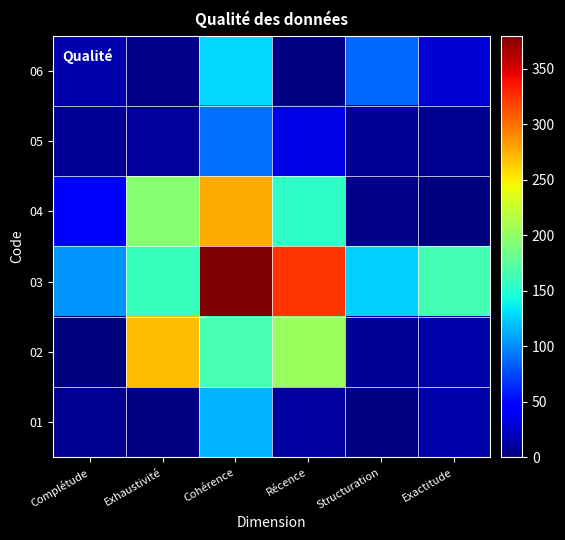

Reading right to left, transcribe all the data shown in this chart.

01: Exactitude=13.7	Structuration=2.6	Récence=11.6	Cohérence=114.6	Exhaustivité=2.1	Complétude=7.3
02: Exactitude=14.7	Structuration=7.5	Récence=204.3	Cohérence=165.0	Exhaustivité=270.0	Complétude=0.7
03: Exactitude=164.2	Structuration=124.8	Récence=324.6	Cohérence=380.0	Exhaustivité=160.2	Complétude=103.7
04: Exactitude=0.9	Structuration=4.4	Récence=154.6	Cohérence=277.5	Exhaustivité=195.6	Complétude=45.0
05: Exactitude=6.6	Structuration=8.8	Récence=35.3	Cohérence=89.5	Exhaustivité=9.8	Complétude=7.9
06: Exactitude=29.6	Structuration=86.7	Récence=1.5	Cohérence=128.6	Exhaustivité=3.0	Complétude=15.6